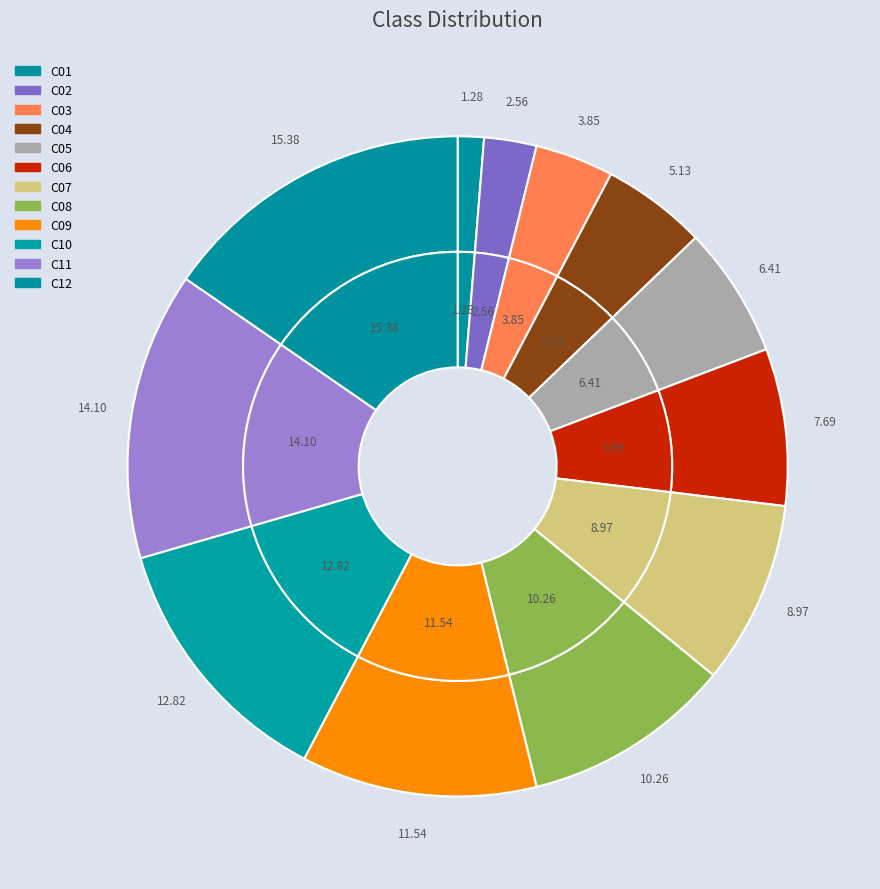

True or false: C01 accounts for 1% of the total.

True